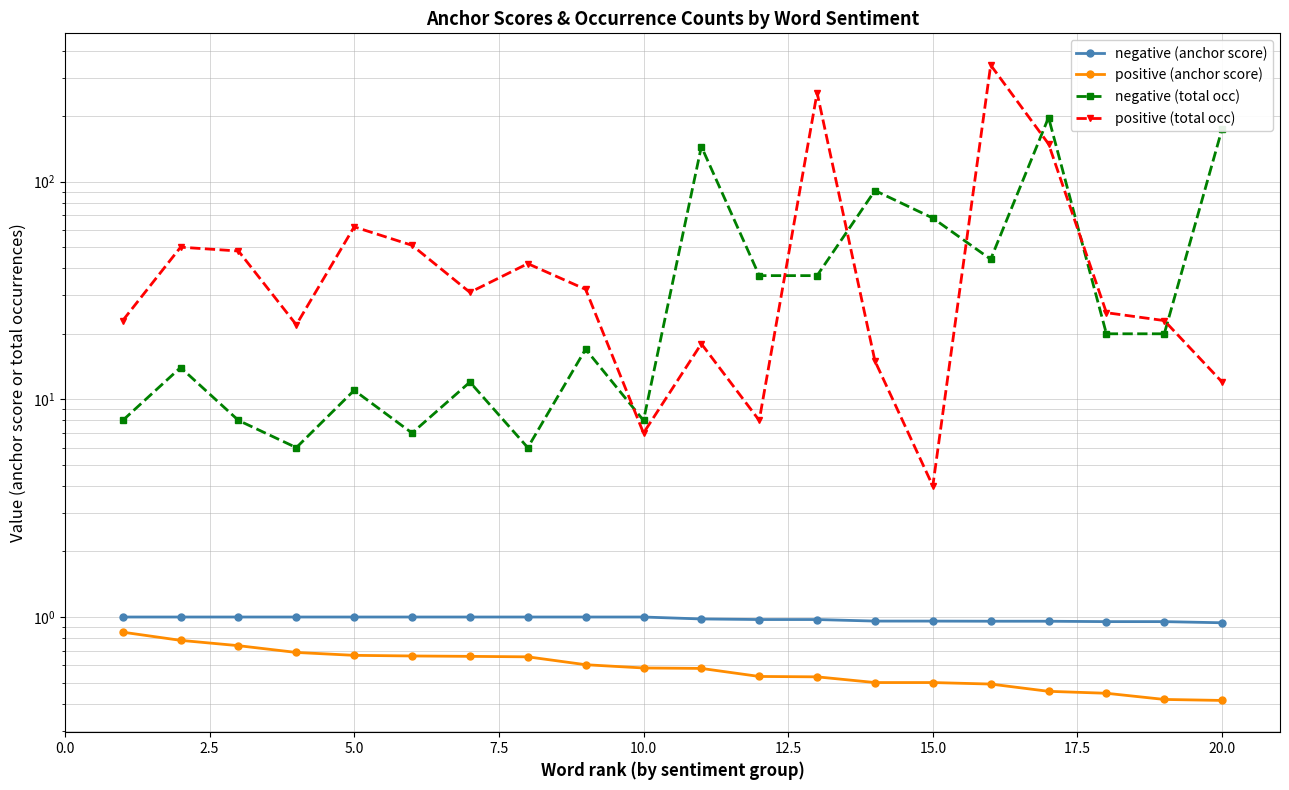

How many lines are shown in the chart?

4